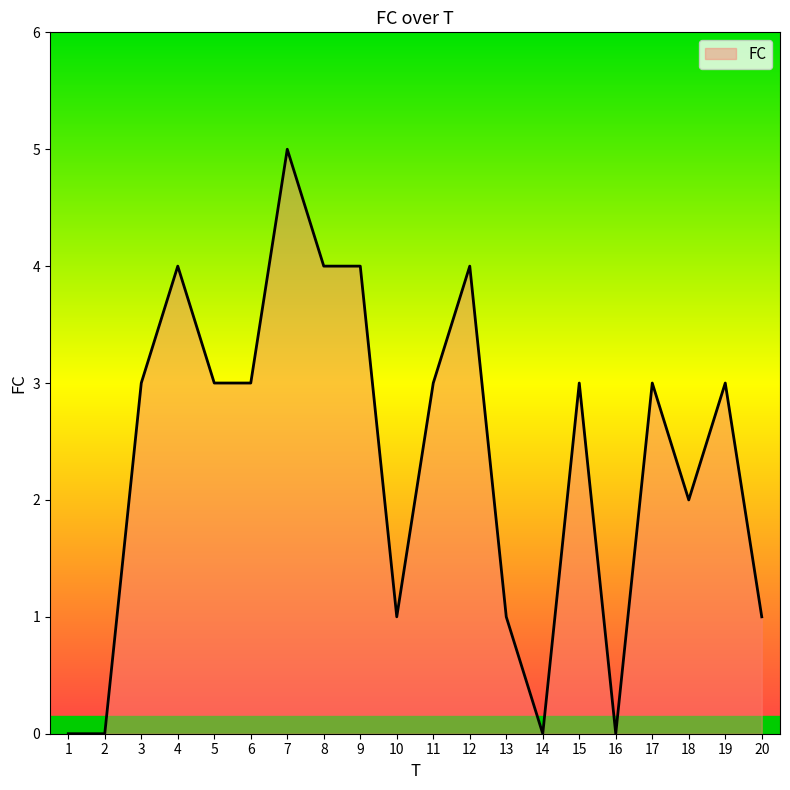

What is the approximate value at 6?

3